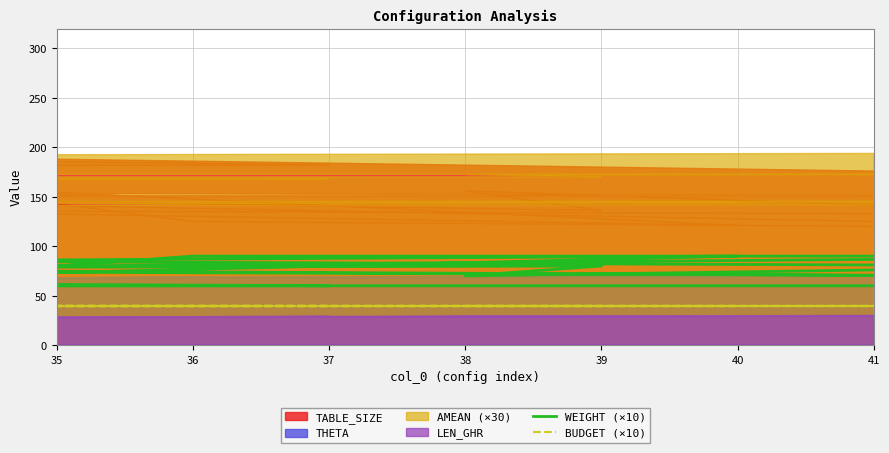

True or false: BUDGET (×10) has more than 2 points higher than both neighbors.

False